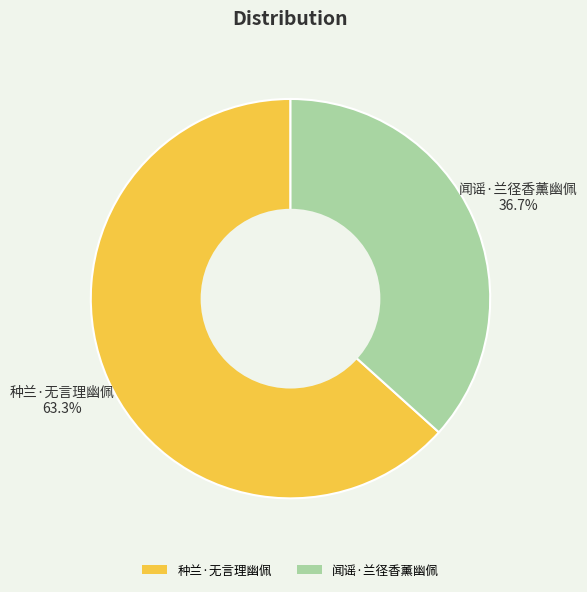

To the nearest percent, what portion does 闻谣·兰径香薰幽佩 represent?

37%